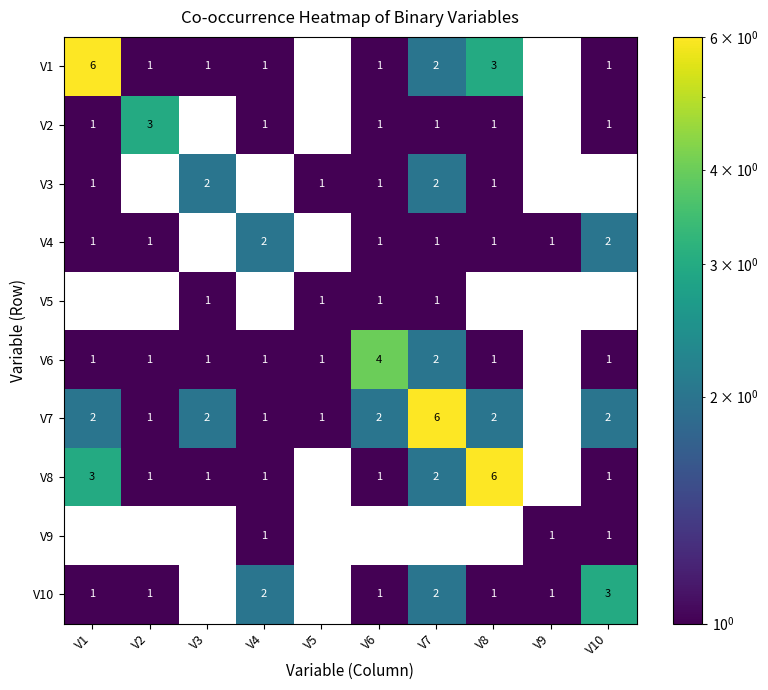

What is the sum of the V3 values at V8 and V3?

3